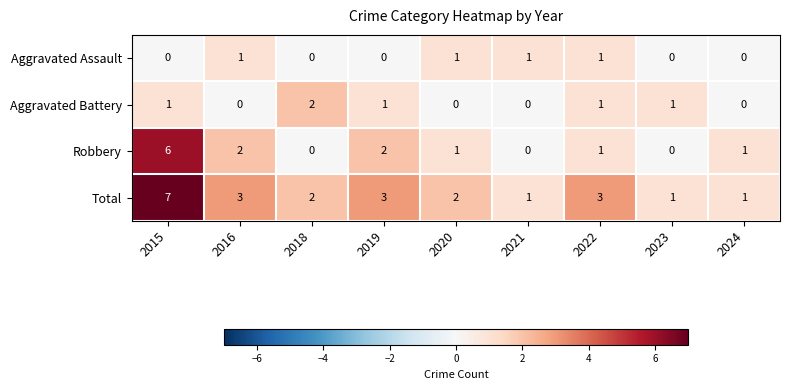

Rank the series by their maximum value, from highest to lowest.

Total, Robbery, Aggravated Battery, Aggravated Assault